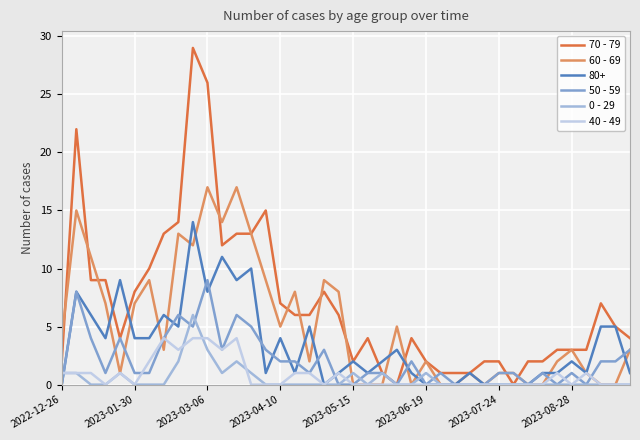

Which series has the widest spread of values?

70 - 79